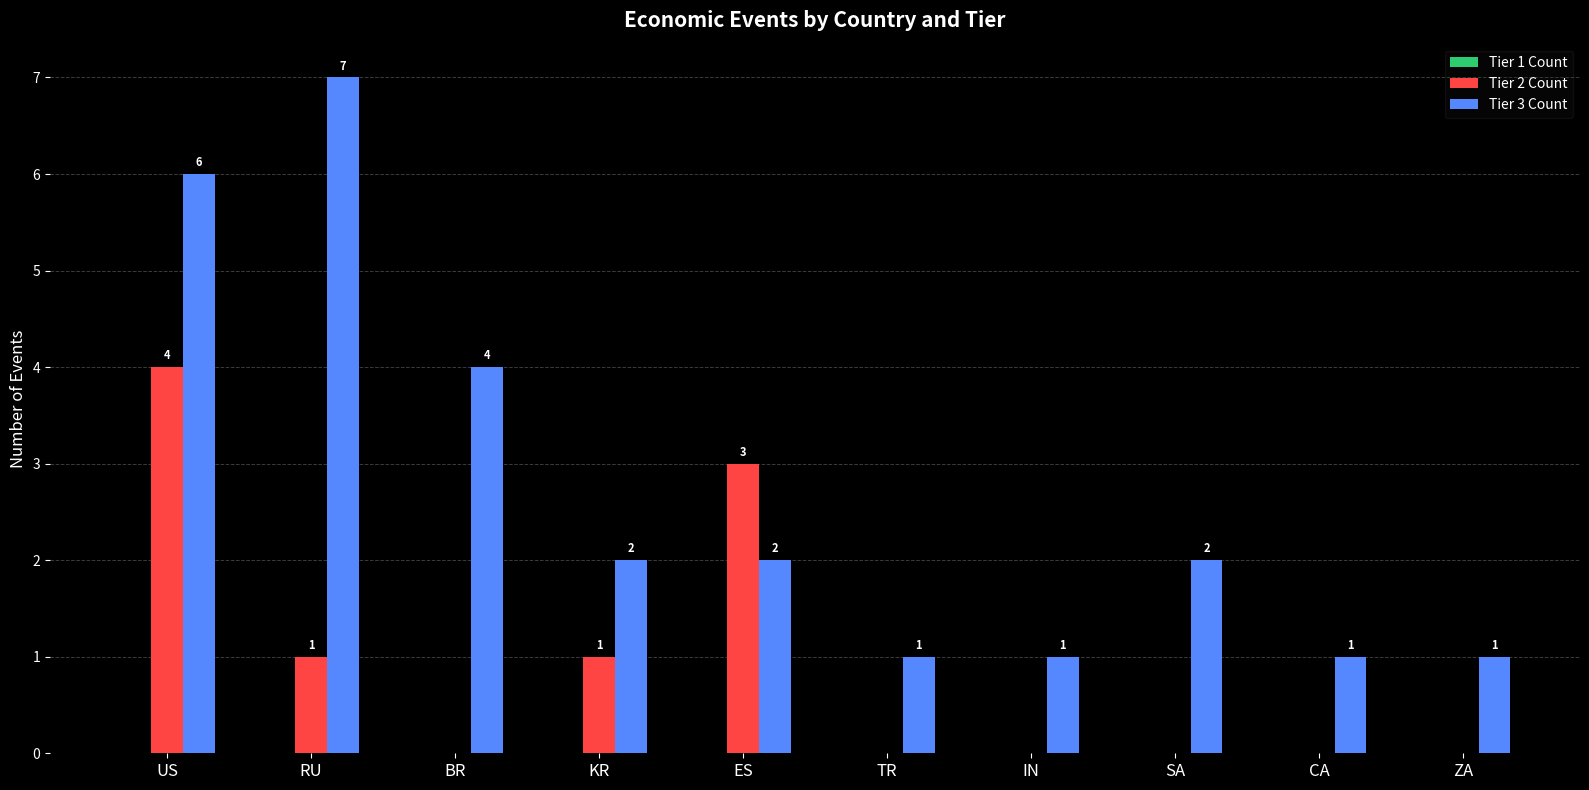

How many data points in Tier 2 Count are above 0?

4